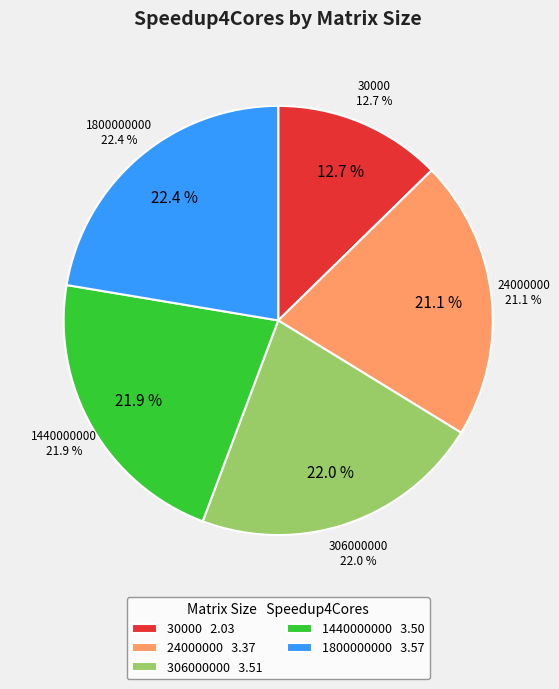

How many slices are in this pie chart?

5